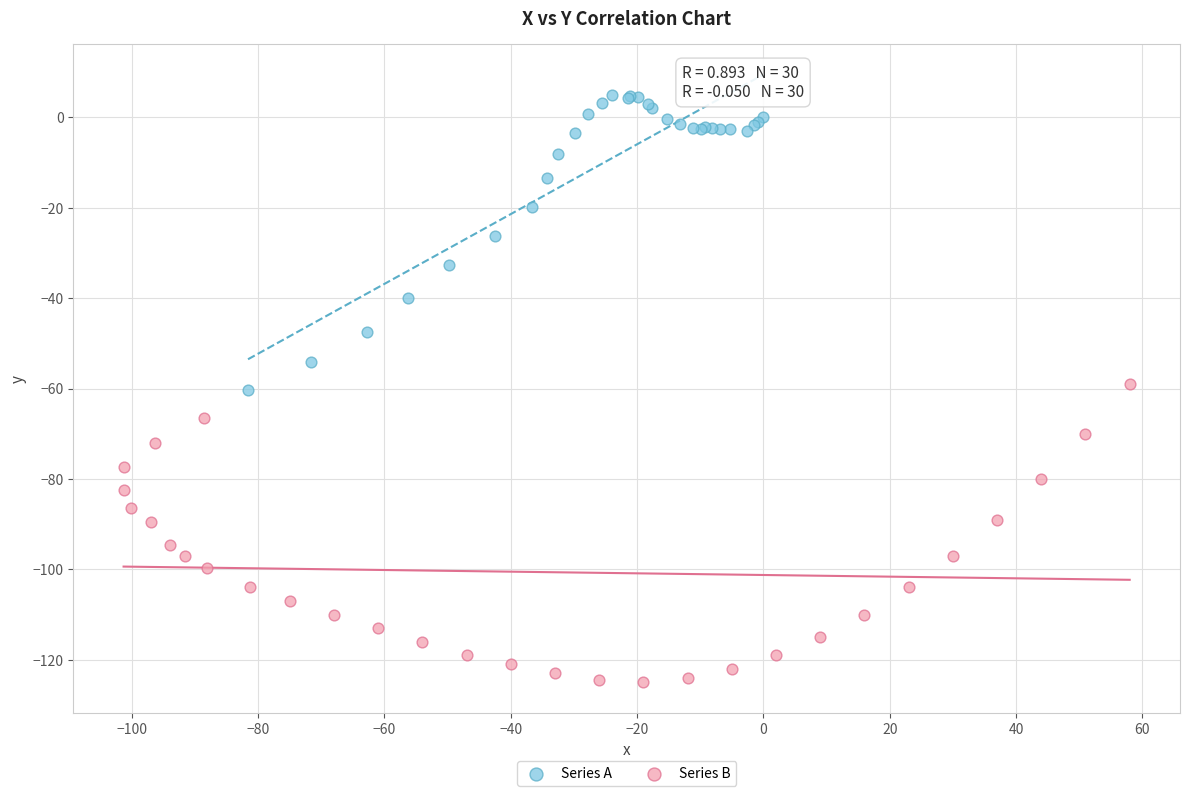

Which series contains the lowest Y value?

Series B